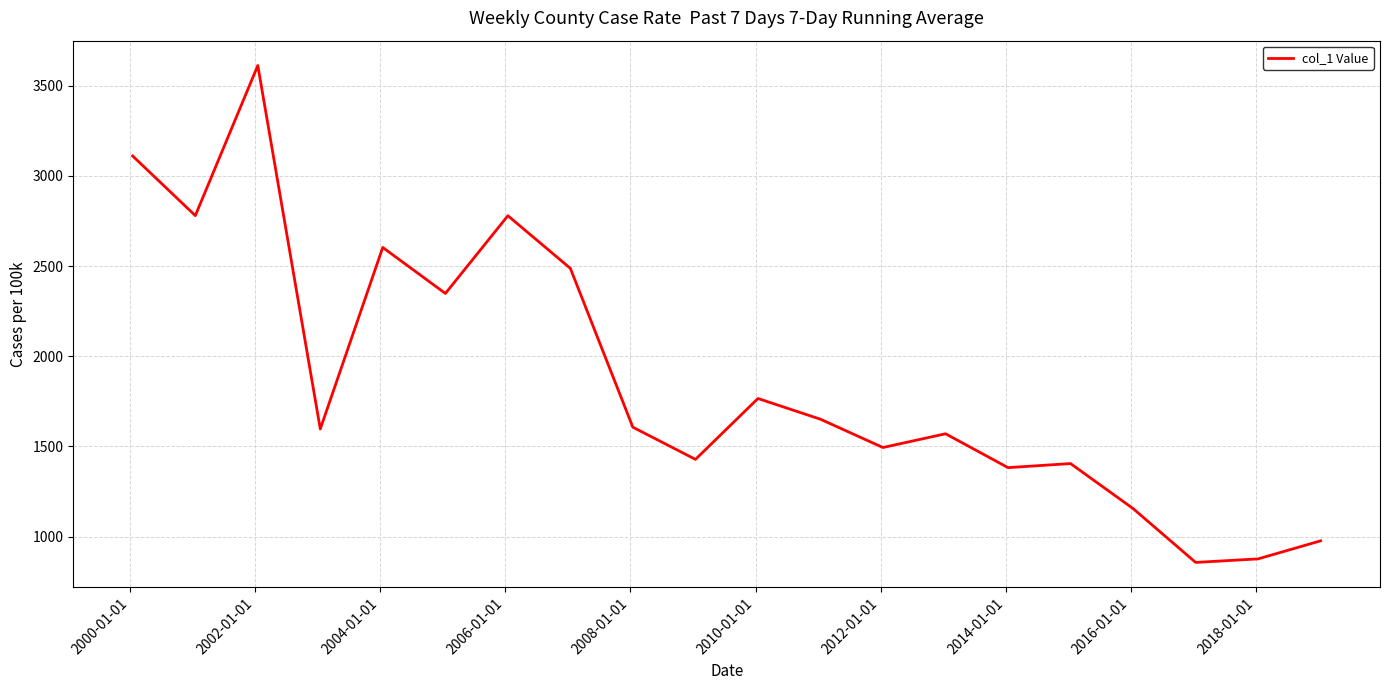

What is the difference between the maximum and minimum values?

2756.3